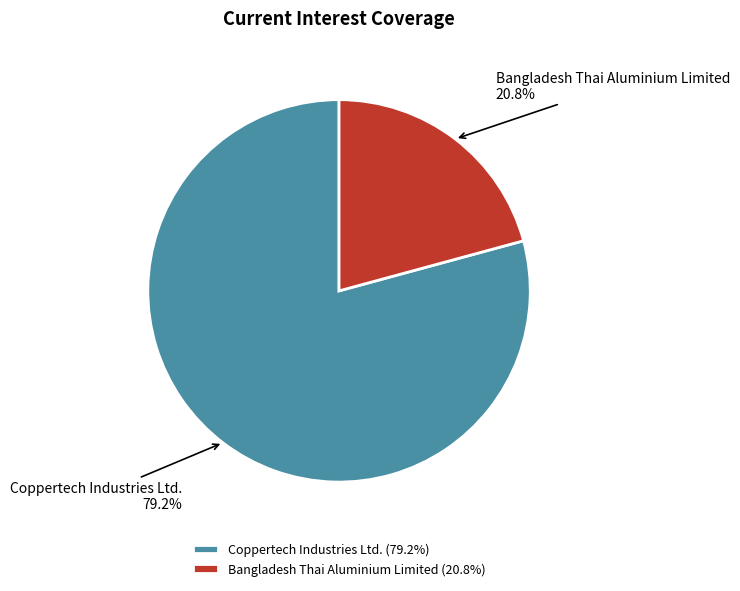

To the nearest percent, what is the combined percentage of Coppertech Industries Ltd. and Bangladesh Thai Aluminium Limited?

100%